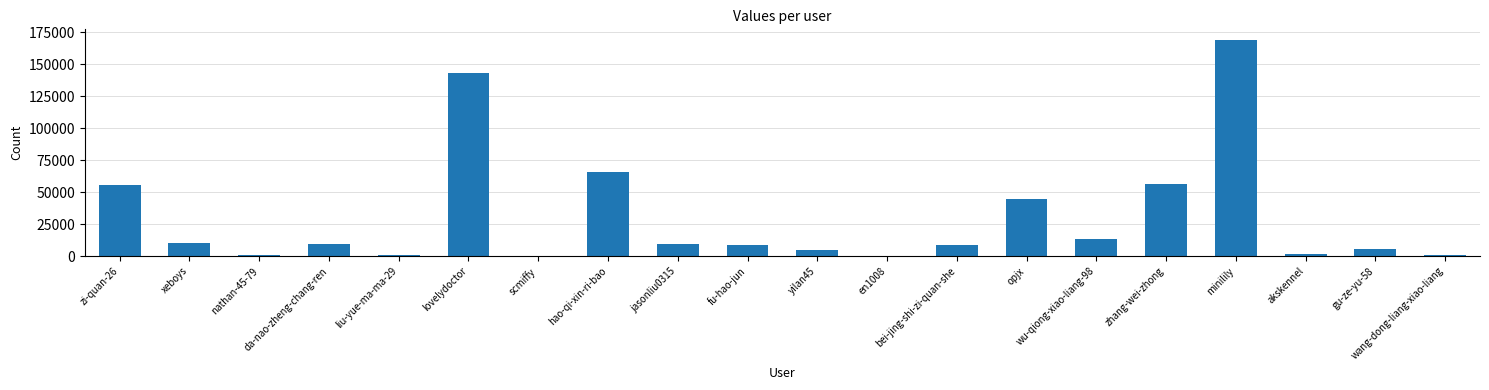

The value at wu-qiong-xiao-liang-98 is 19854. True or false?

False